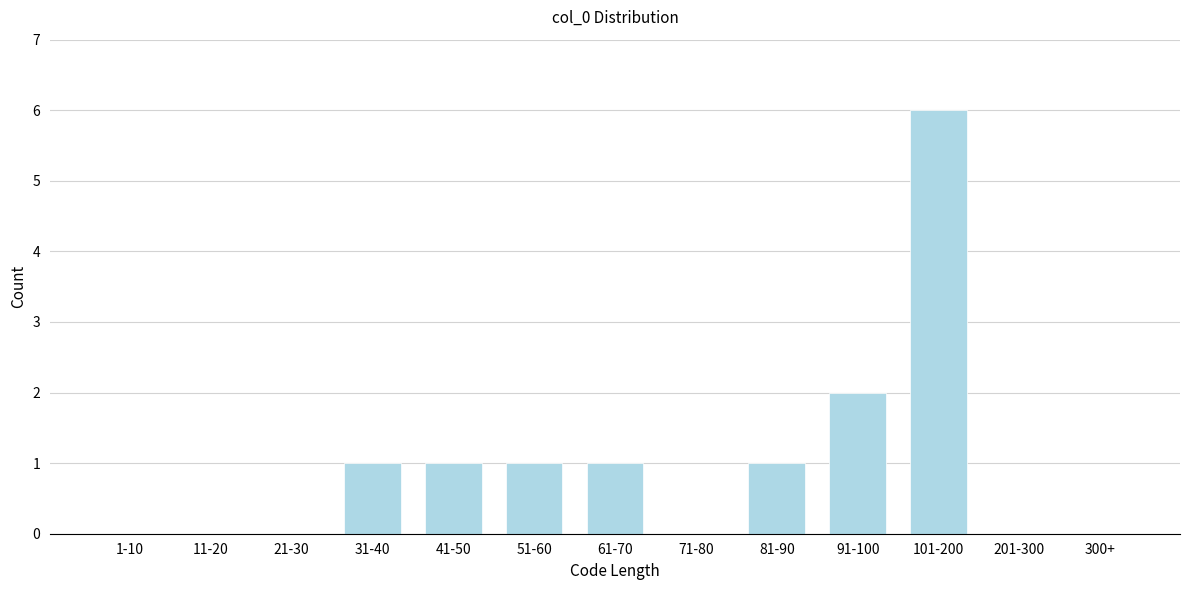

Reading right to left, list all the values displayed in this chart.

300+=0	201-300=0	101-200=6	91-100=2	81-90=1	71-80=0	61-70=1	51-60=1	41-50=1	31-40=1	21-30=0	11-20=0	1-10=0